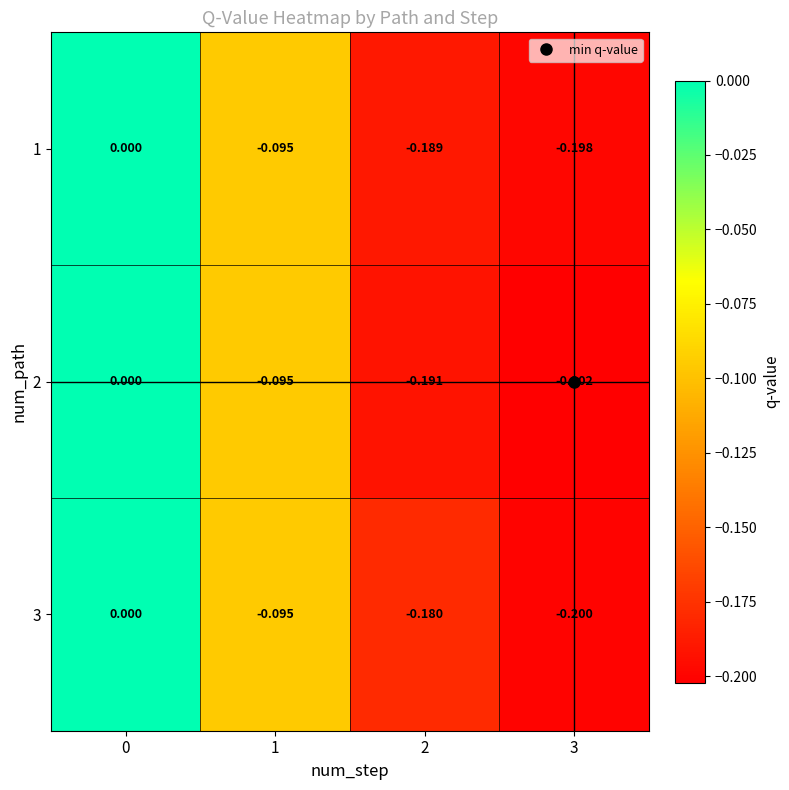

Which series has the largest total across all categories?

3